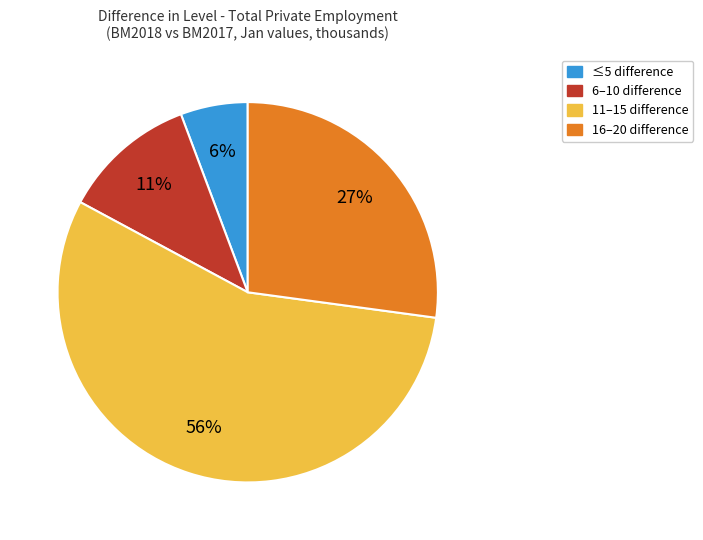

To the nearest percent, what is the difference between the largest and smallest slice percentages?

50%